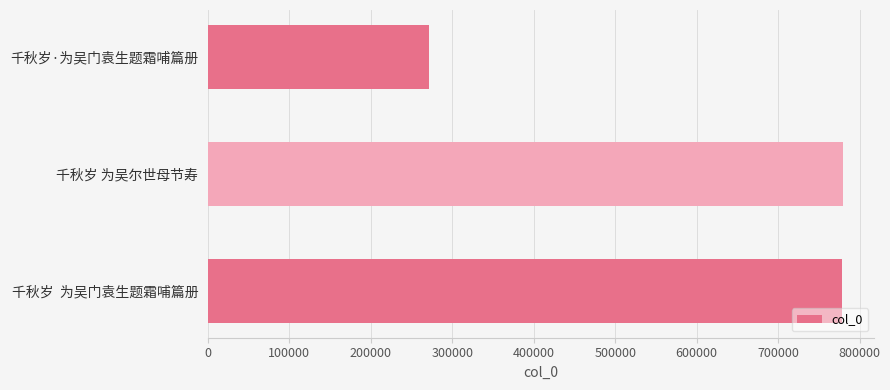

Does the chart contain stacked bars?

No